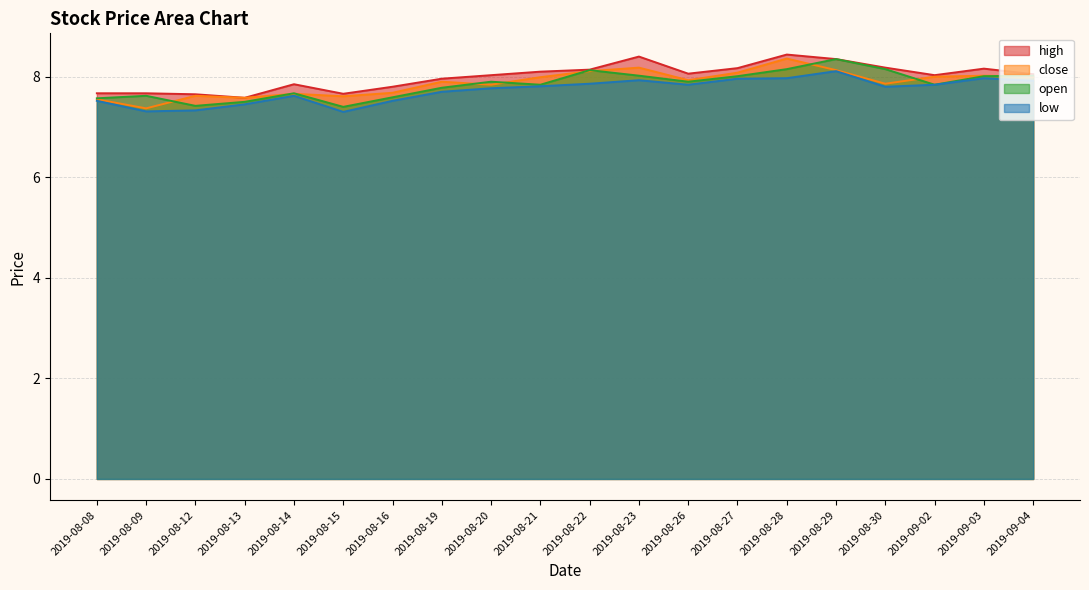

True or false: open and high intersect in this chart.

False